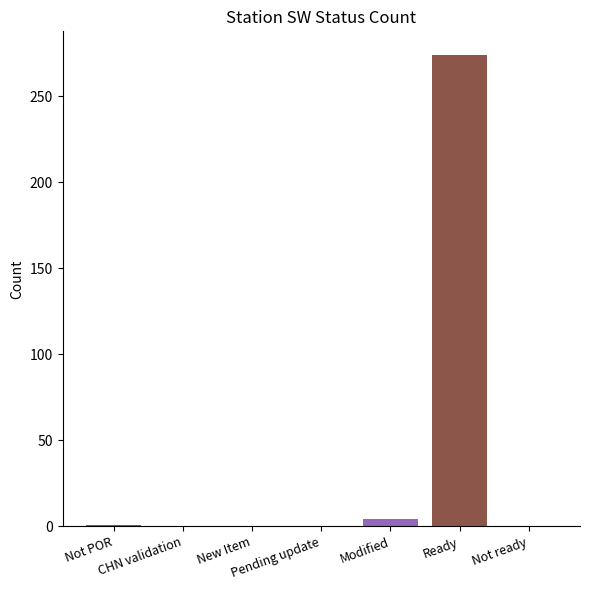

What is the greatest value displayed?

274